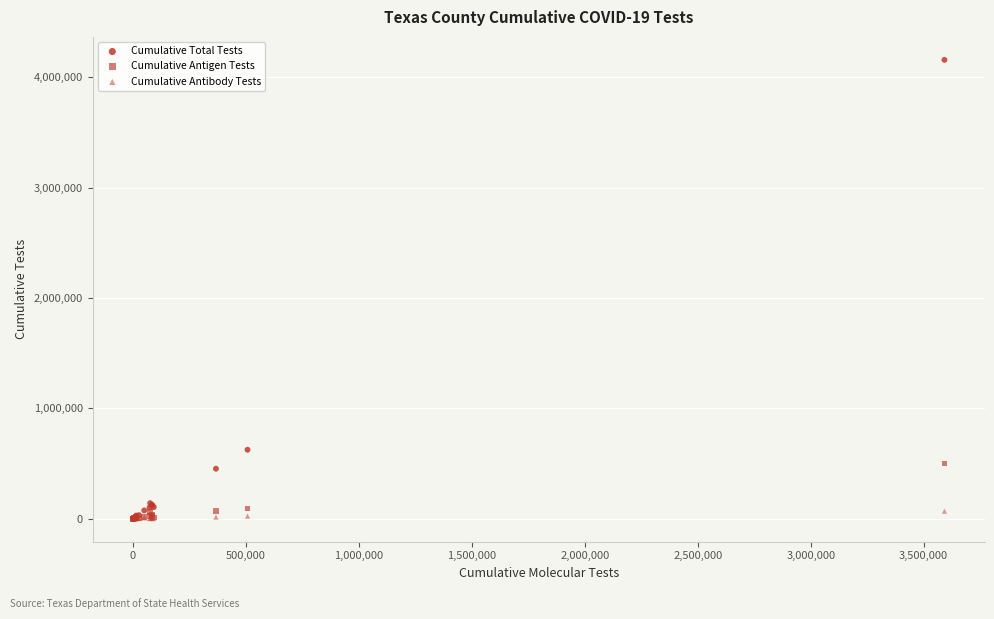

Which series reaches the minimum Y coordinate?

Cumulative Antibody Tests